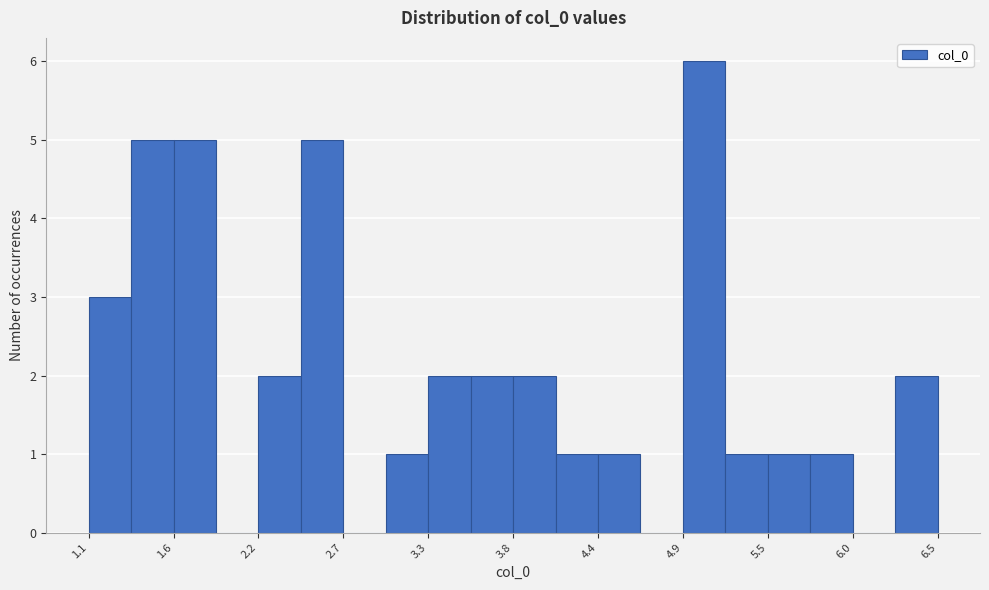

Read against the x-axis, roughly where is the centre of the tallest bar?

5.0